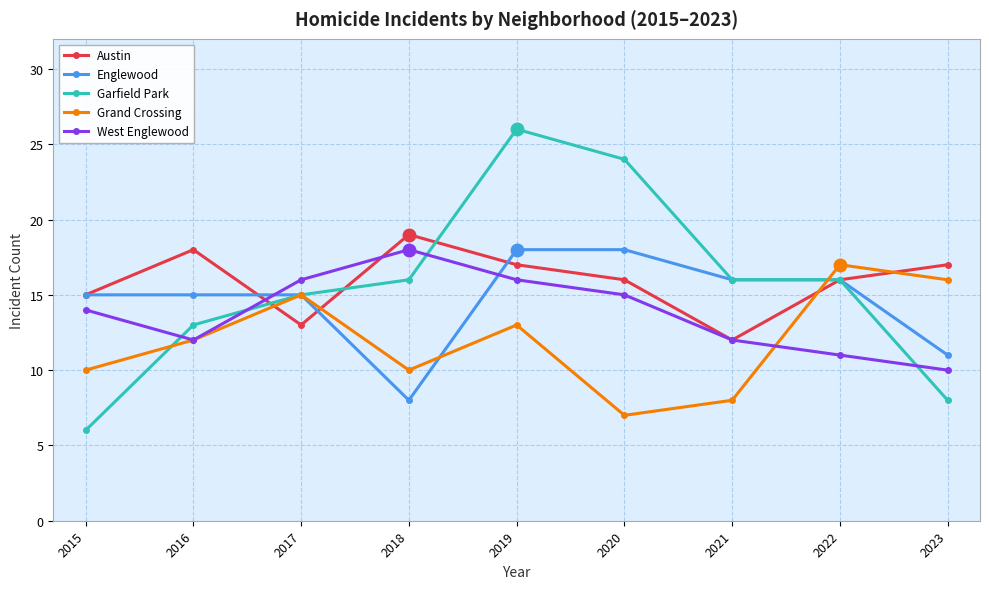

What is the difference between the West Englewood values at 2022 and 2016?

1